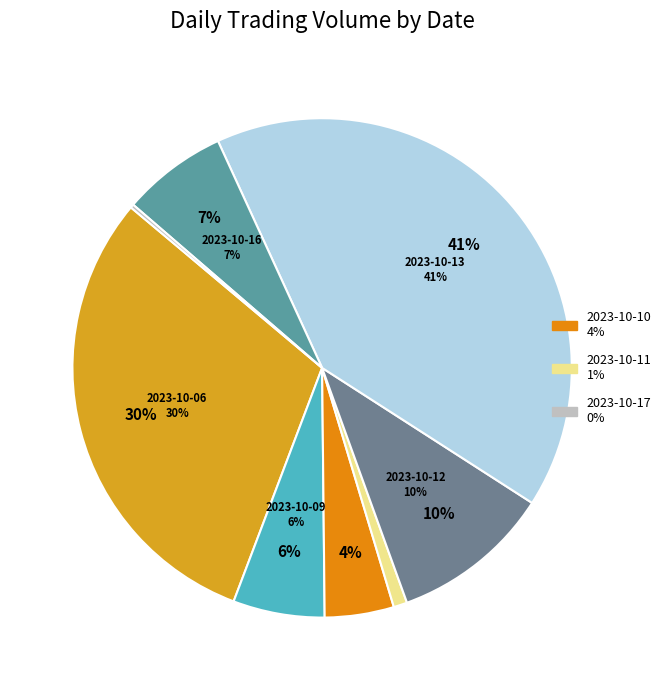

How many slices are in this pie chart?

8